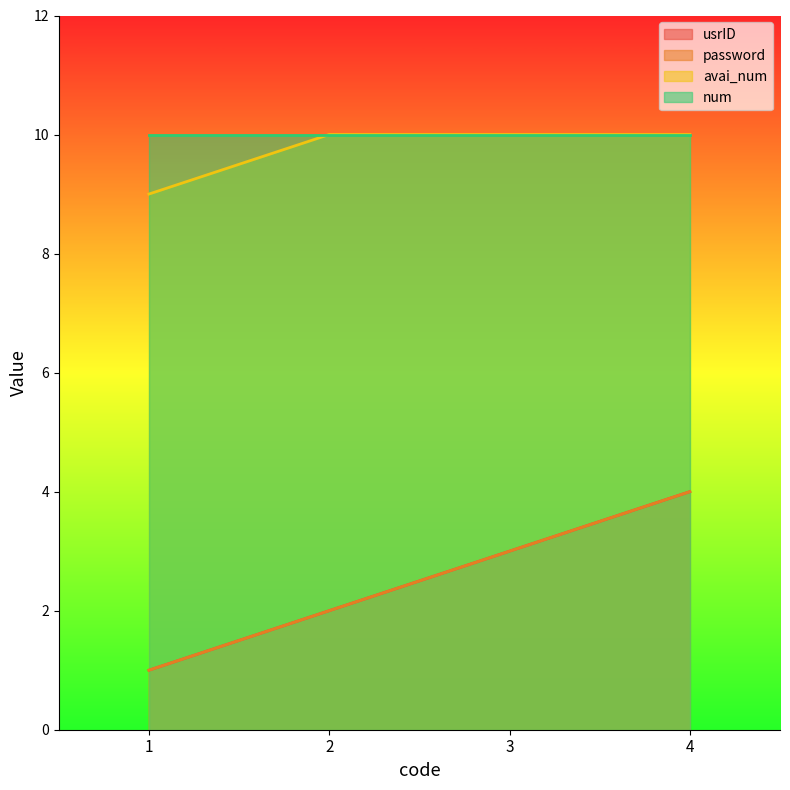

How many lines are shown in the chart?

4